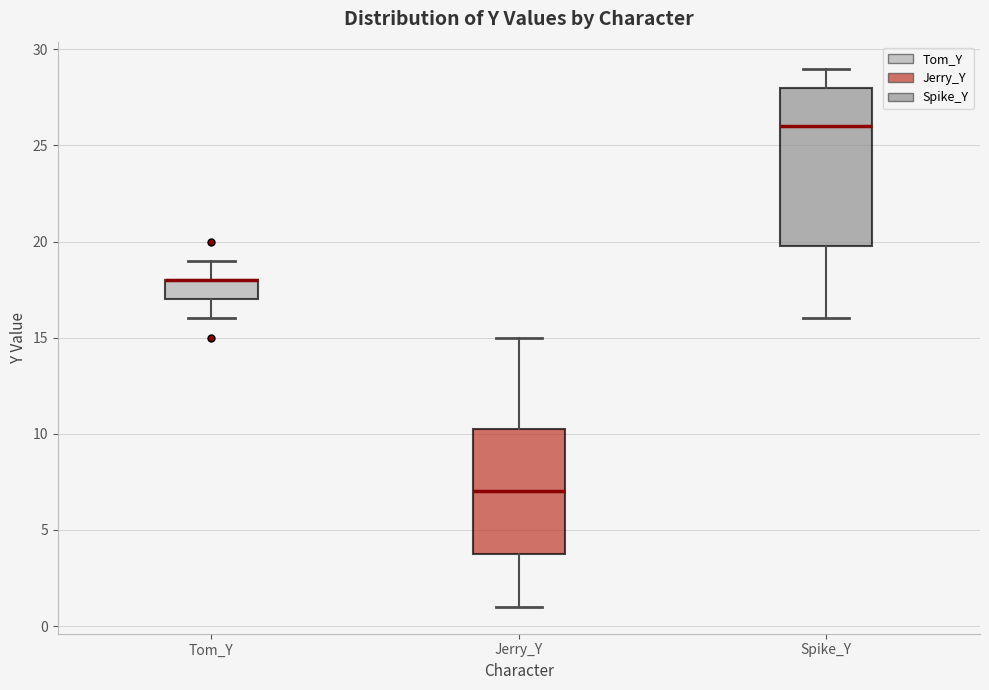

Where is the lower edge of the box for Spike_Y on the y-axis? The values are not printed on the chart, so give them approximately, as read against the axis.

20.0